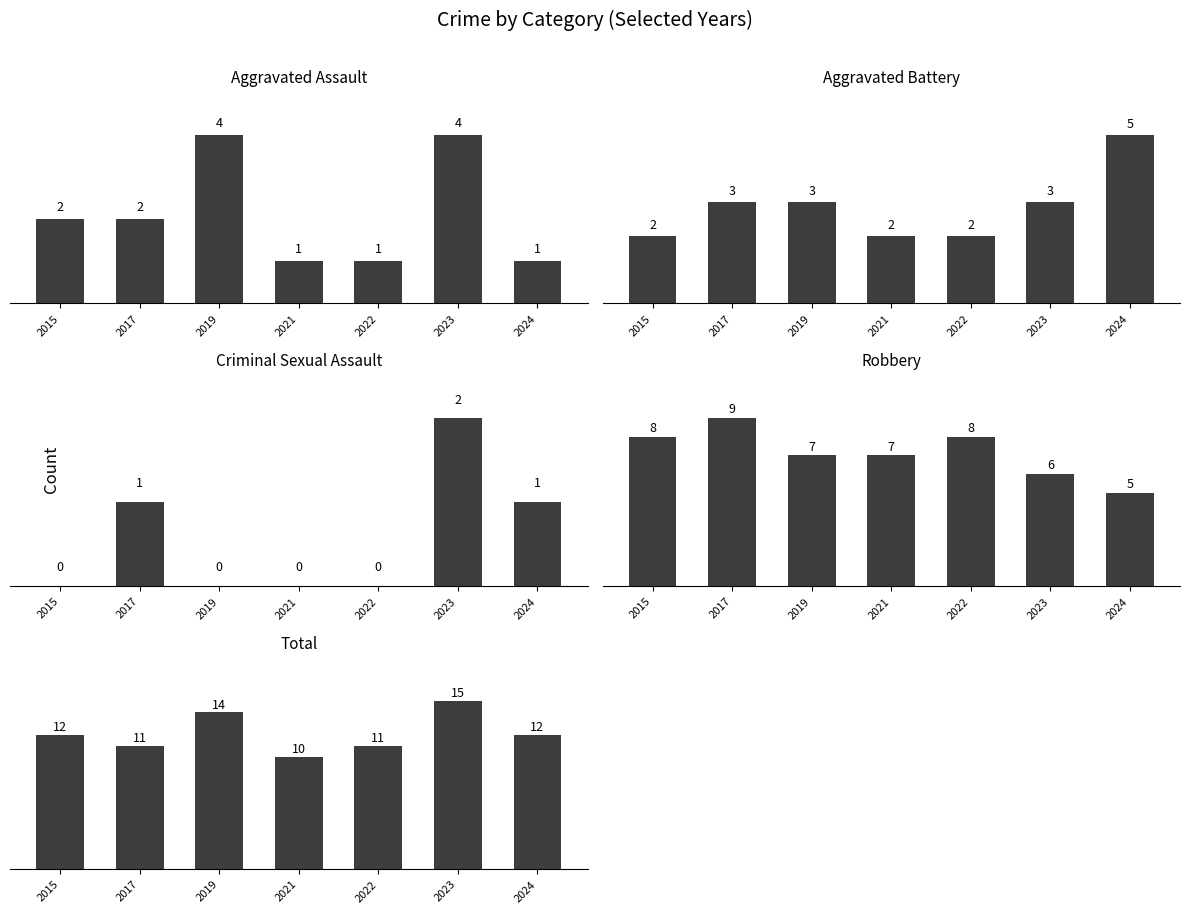

Between 2017 and 2022, which series saw the biggest shift?

Aggravated Assault